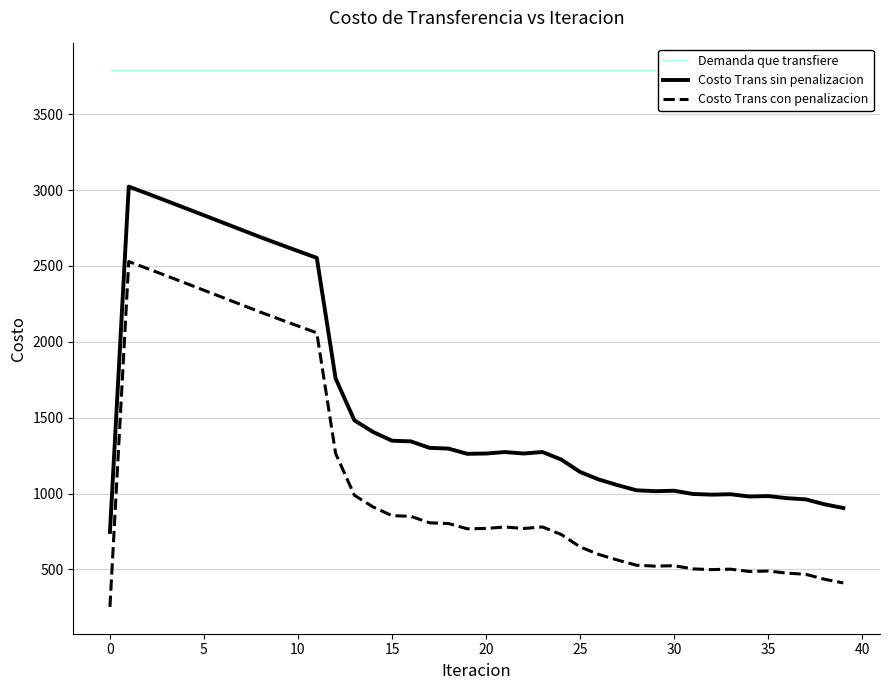

True or false: Costo Trans con penalizacion and Costo Trans sin penalizacion intersect in this chart.

False